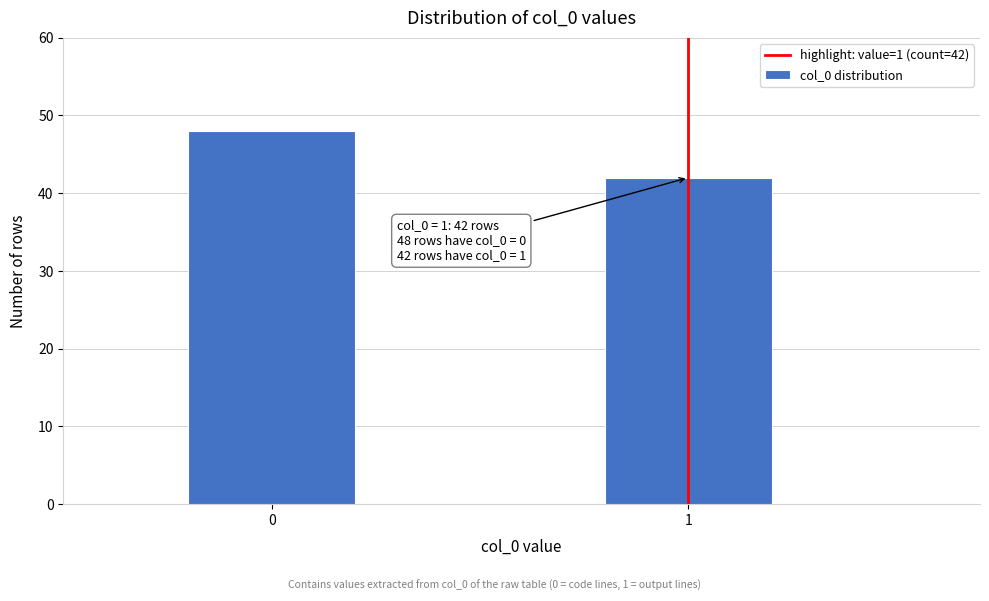

Reading left to right, transcribe all the data shown in this chart.

48	42